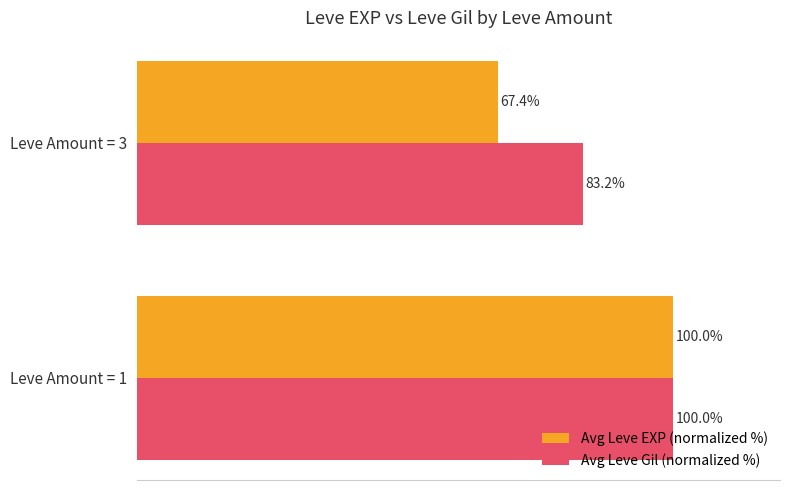

Between Leve Amount = 1 and Leve Amount = 3, which series saw the biggest shift?

Avg Leve EXP (normalized %)